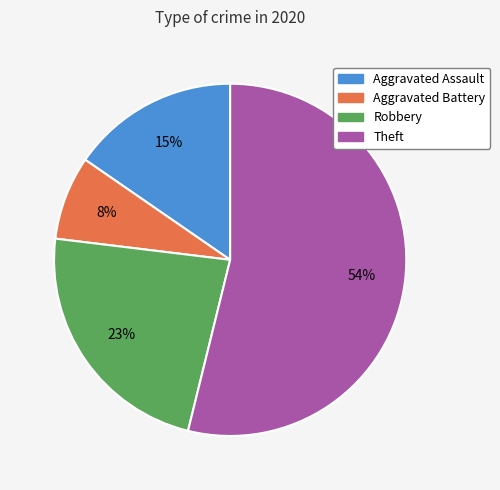

Which category accounts for the majority?

Theft